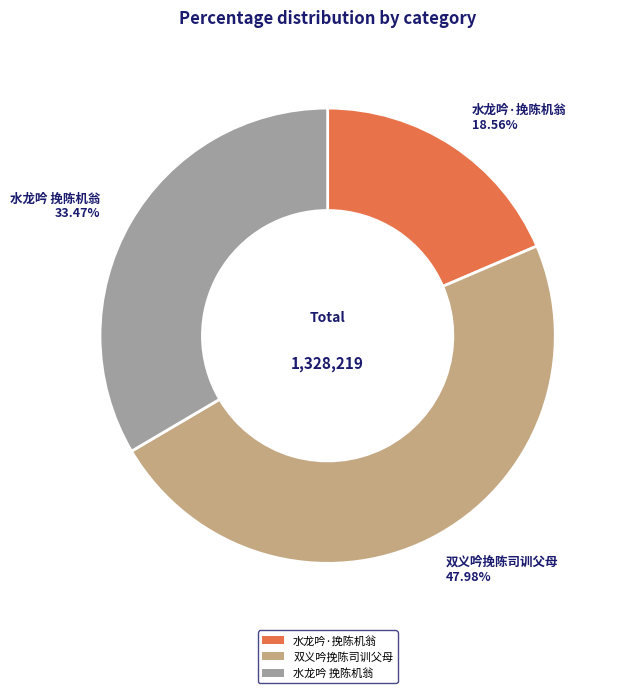

The 水龙吟·挽陈机翁 slice represents 19% of the pie. True or false?

True